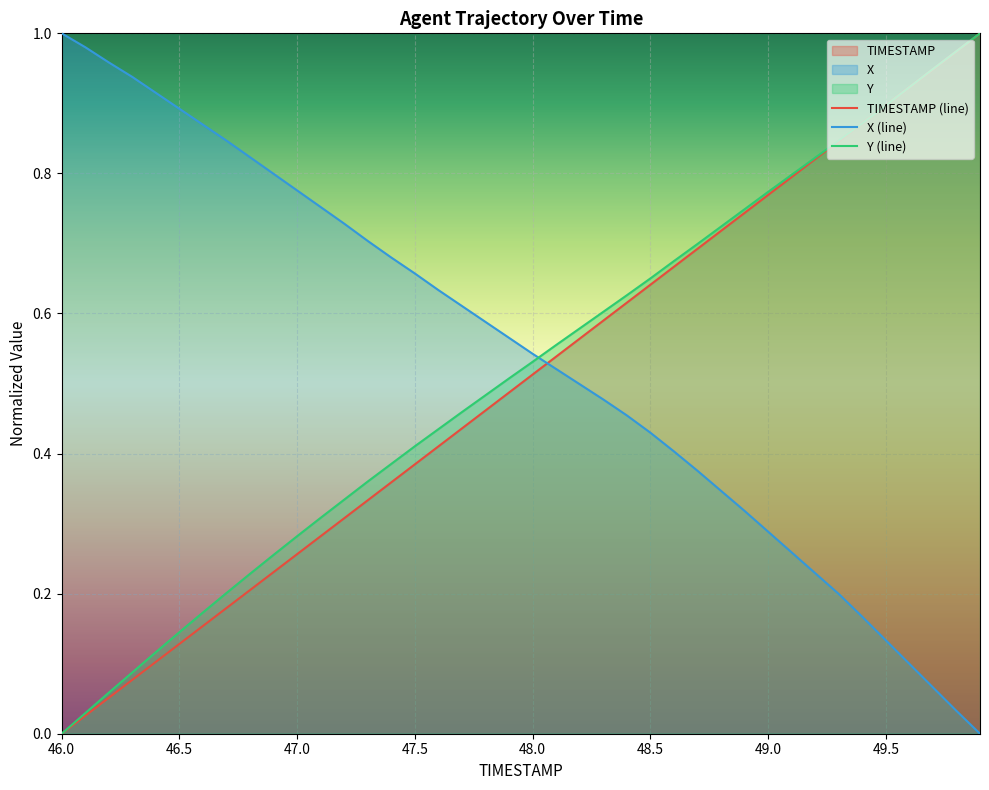

Which series ends up on top after the final intersection of X (line) and TIMESTAMP (line)?

TIMESTAMP (line)